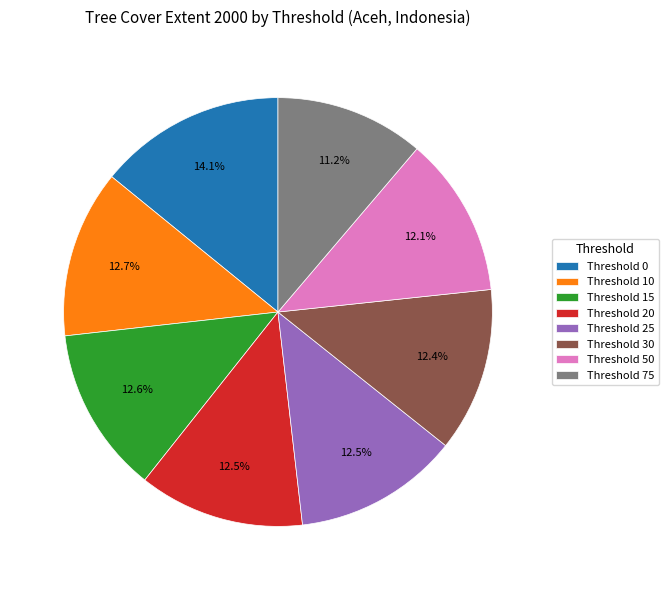

Approximately how many times larger is the value at Threshold 50 compared to Threshold 0?

0.9